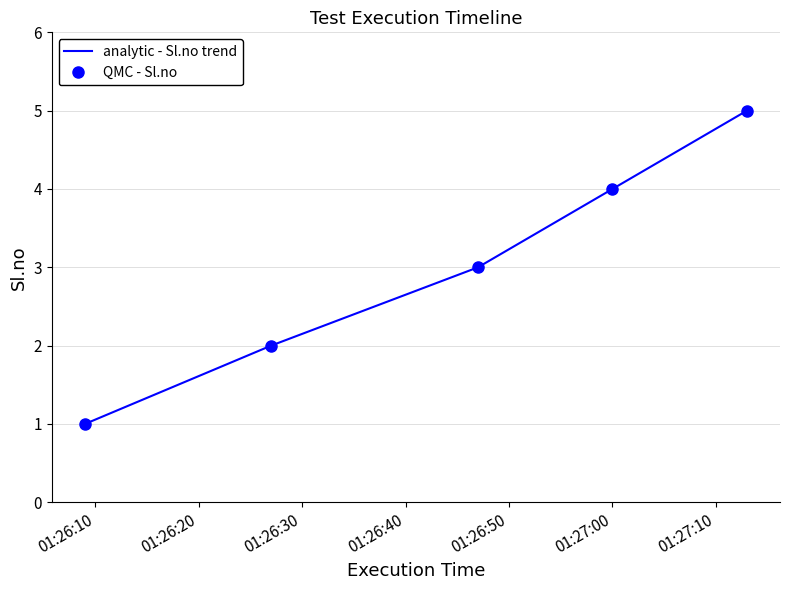

What is the value of the QMC - Sl.no point at the 2nd from the left?

2